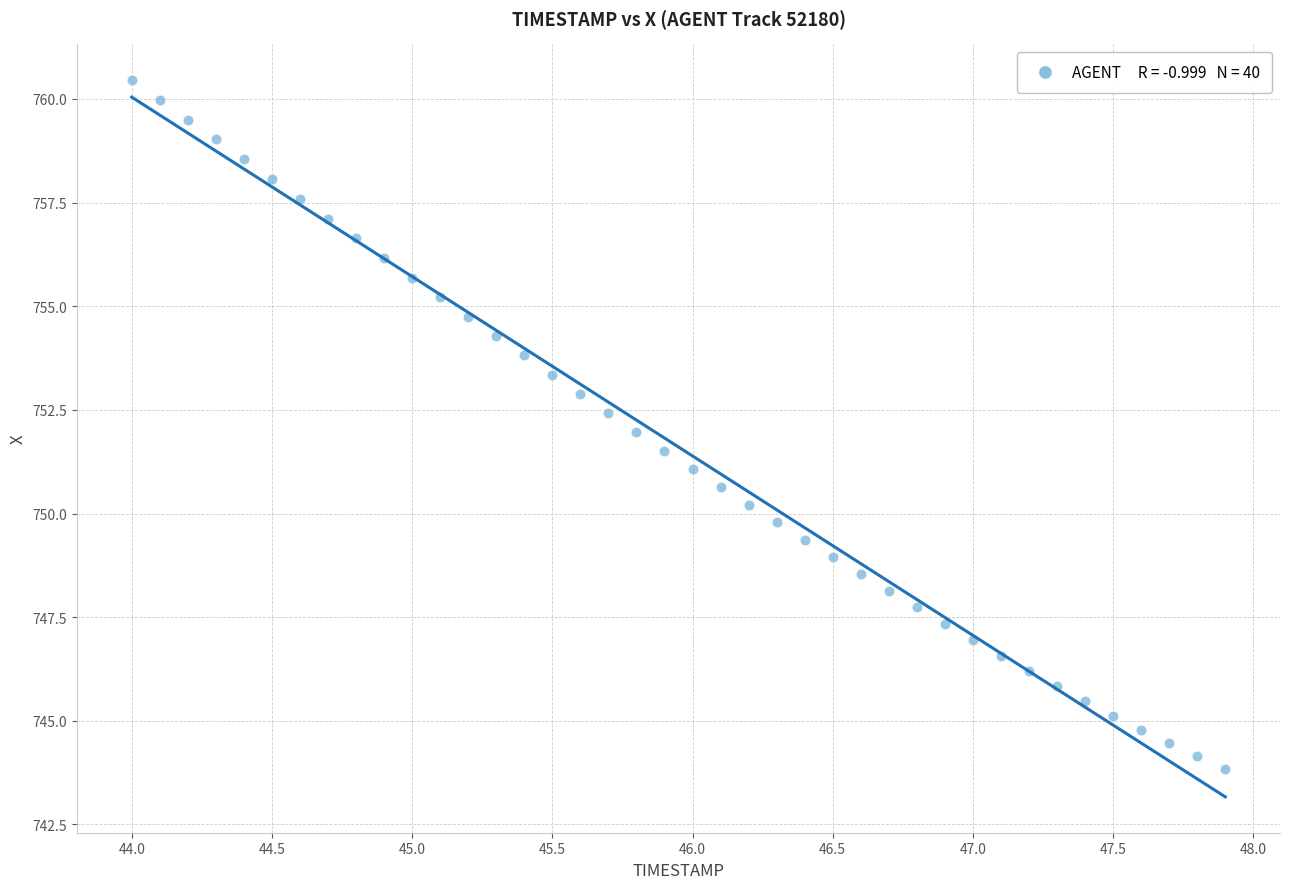

What is the range of Y values (max minus min)?

16.6